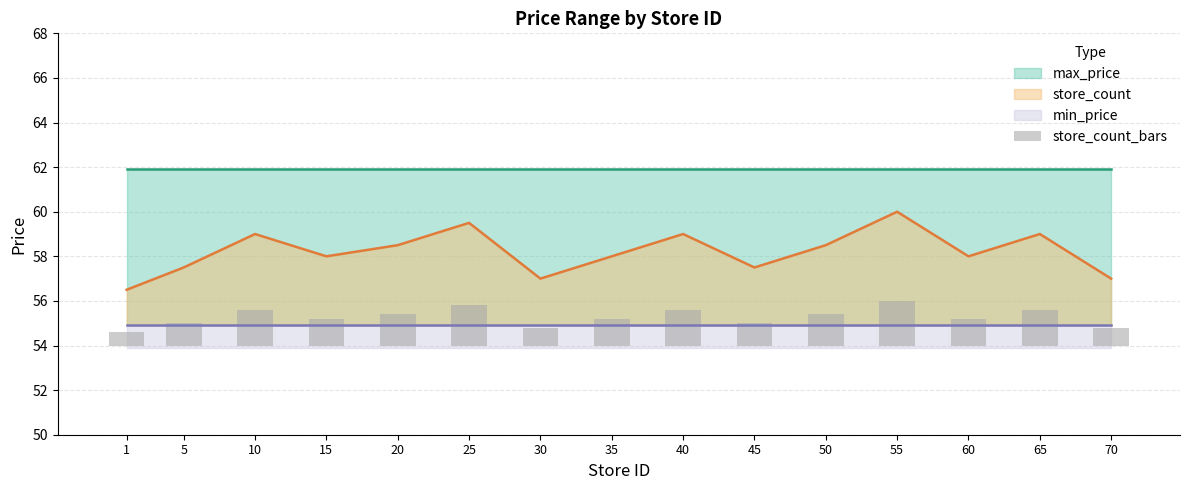

What is the highest value of the store_count series?

60.0